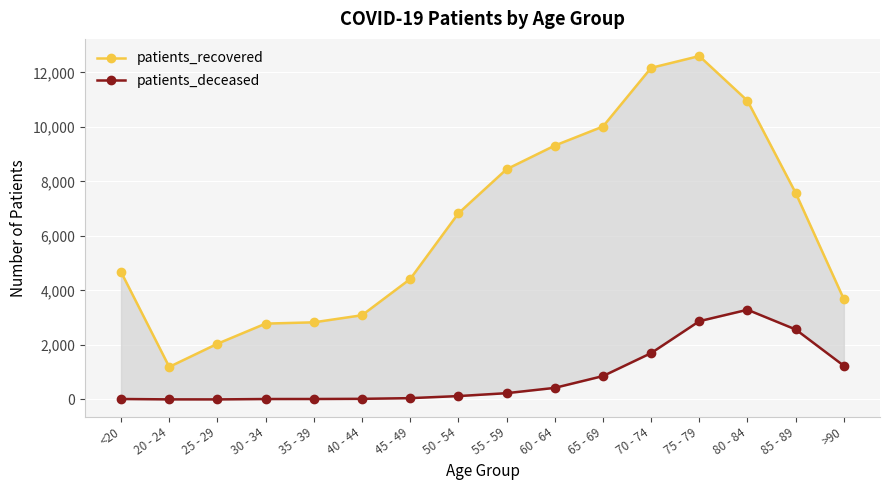

Does the chart display data point markers on the line(s)?

Yes